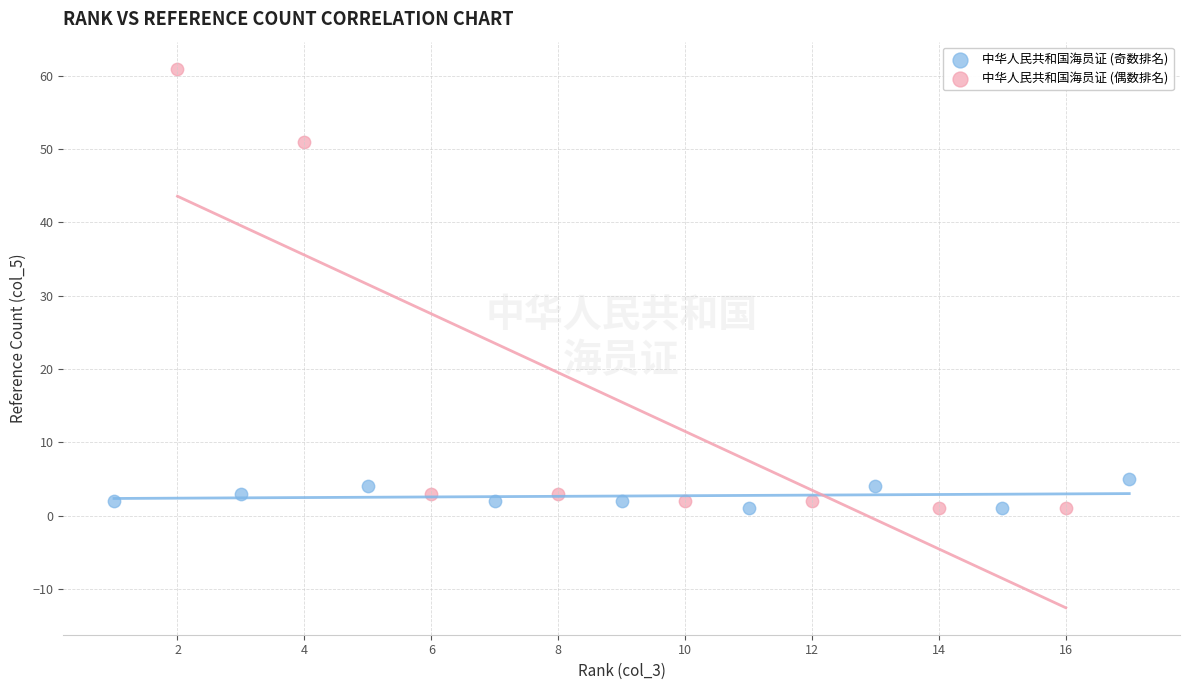

Which series has the largest Y range (max minus min)?

中华人民共和国海员证 (偶数排名)